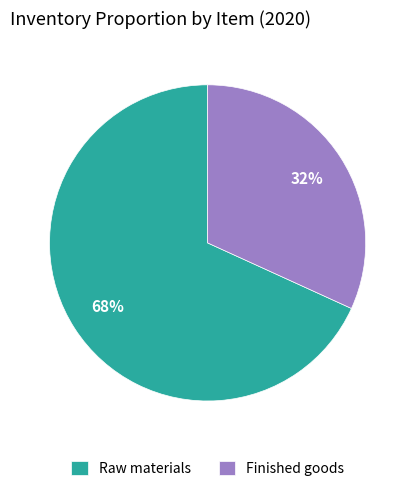

To the nearest percent, what is the average slice percentage?

50%